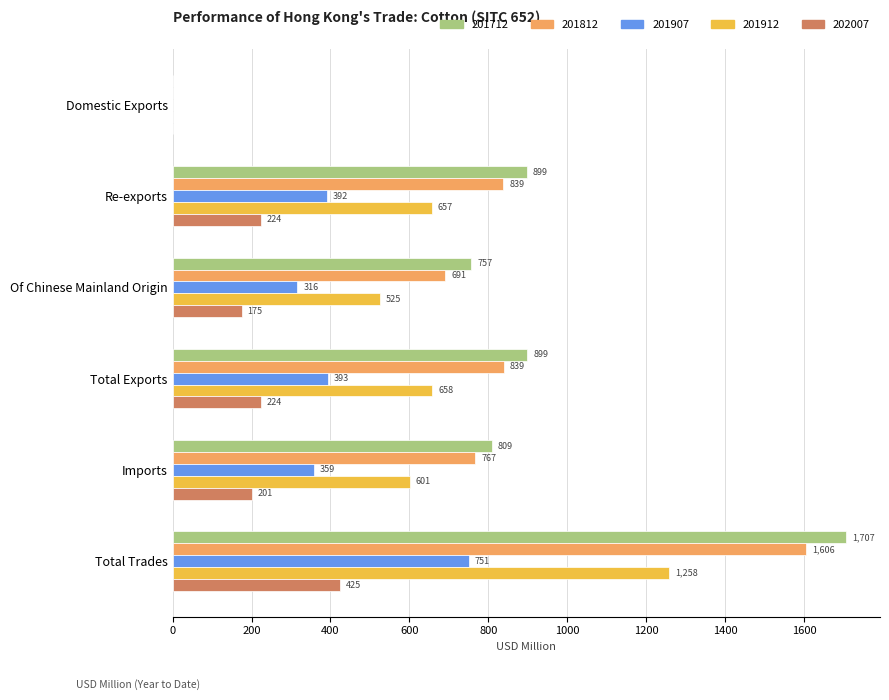

What is the difference between the 201907 values at Re-exports and Domestic Exports?

391.0